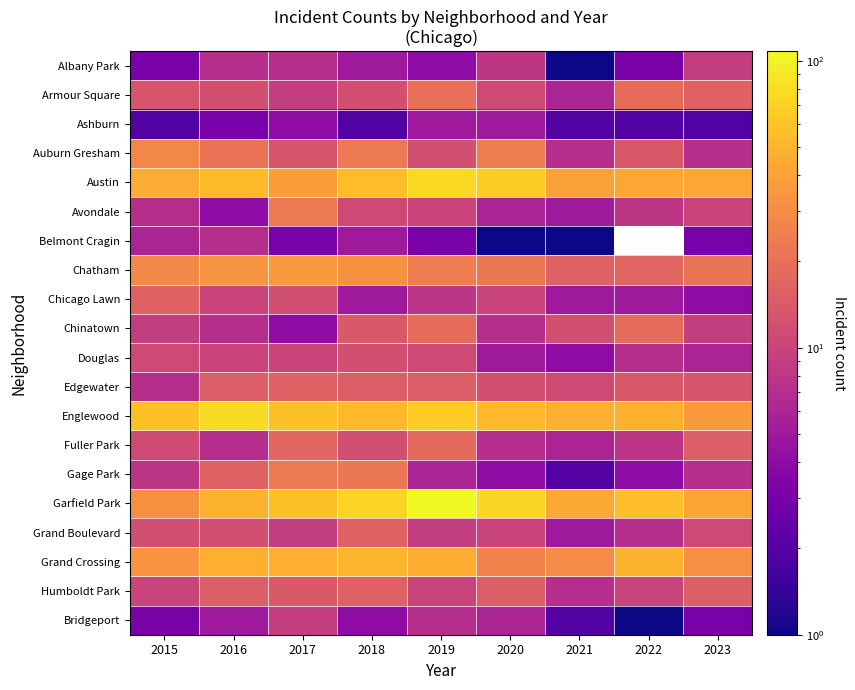

Read the Humboldt Park value at 2023.

15.0